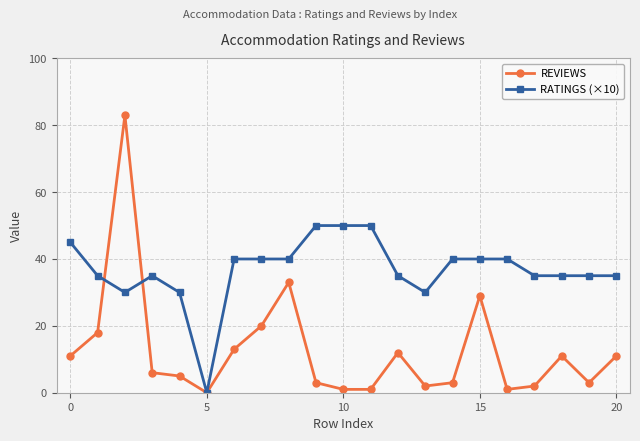

What is the difference between the second highest and second lowest values in the RATINGS (×10) series?

20